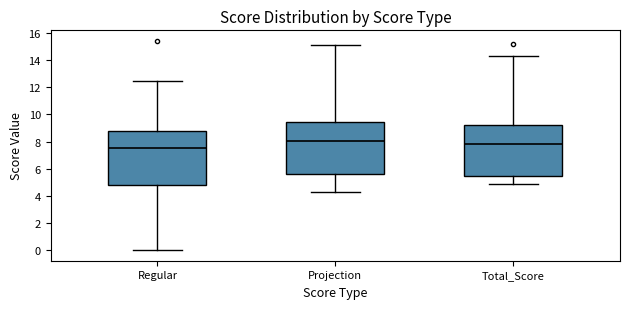

Where does the lower whisker of the box for Total_Score end on the y-axis? The values are not printed on the chart, so give them approximately, as read against the axis.

4.8